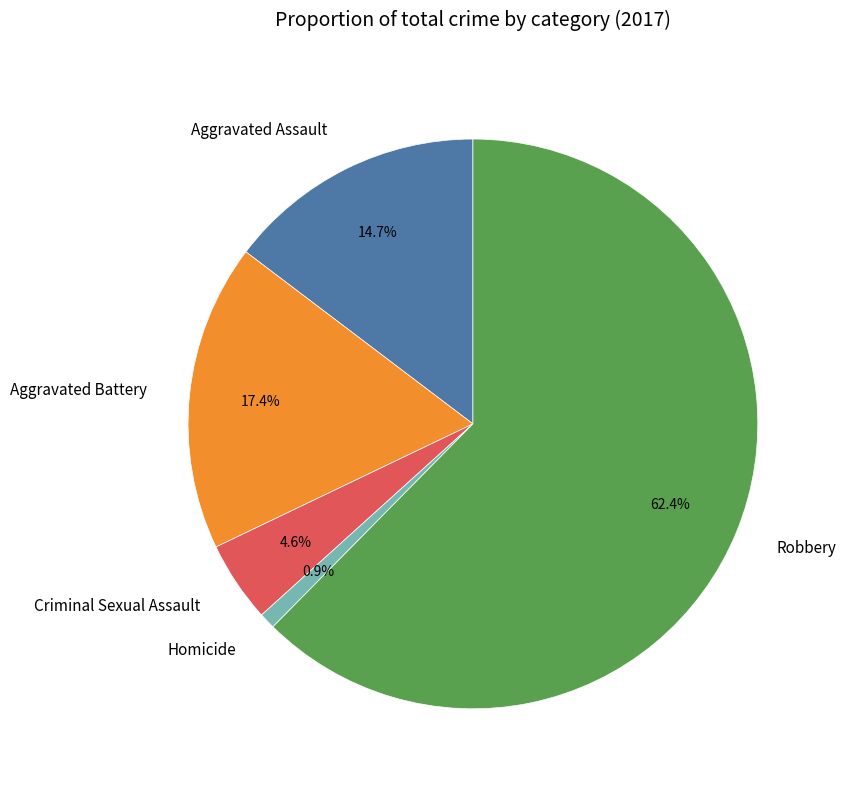

To the nearest percent, what is the combined percentage of Homicide and Aggravated Battery?

18%